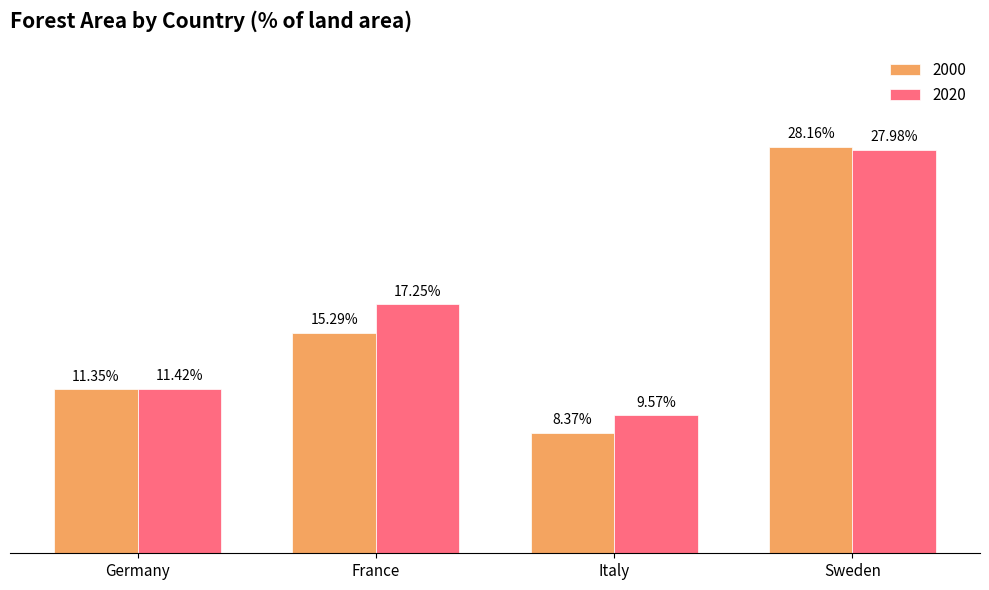

Which label corresponds to the smallest value in the chart?

Italy